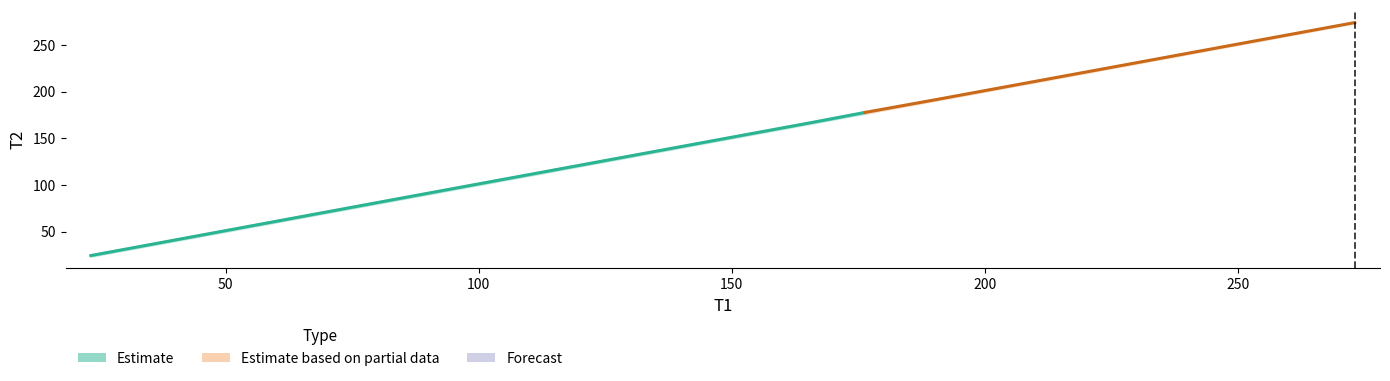

How many lines are shown in the chart?

2